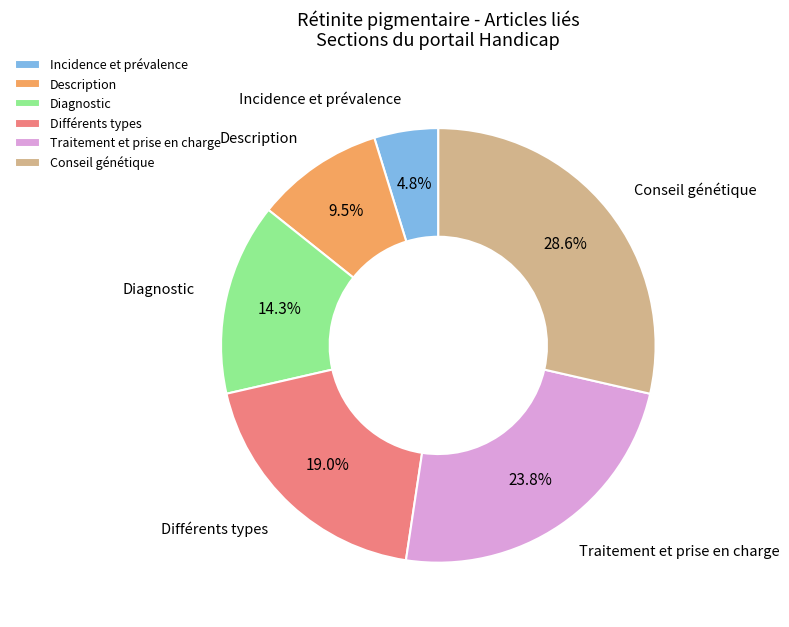

Combined, what portion of the pie is Diagnostic and Traitement et prise en charge?

38.1%